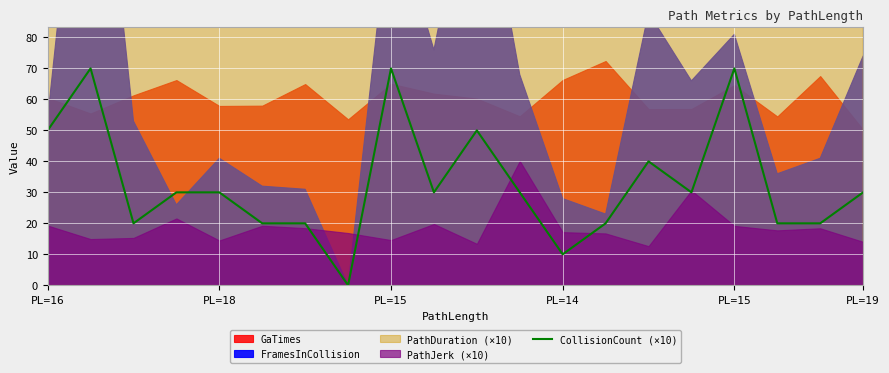

What is the sum of all values?

660